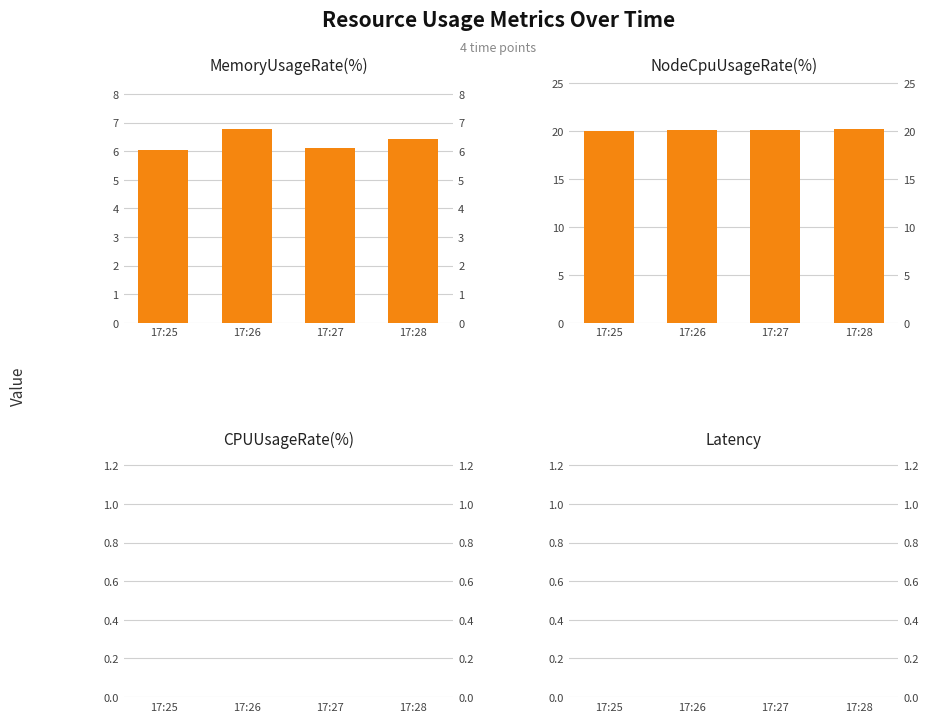

Which series changed the most between 17:26 and 17:27?

MemoryUsageRate(%)